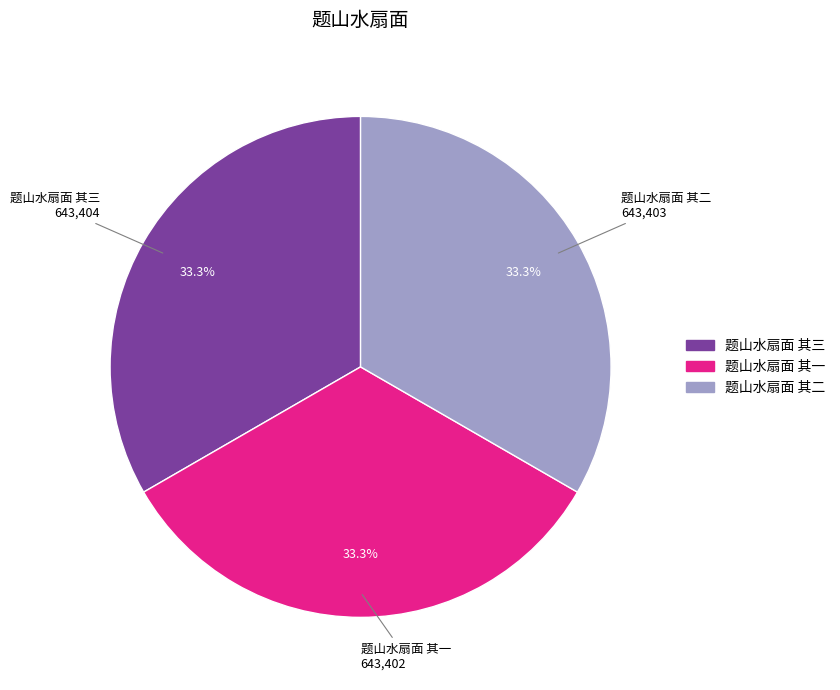

What is the total percentage of 题山水扇面 其一 and 题山水扇面 其三?

66.7%